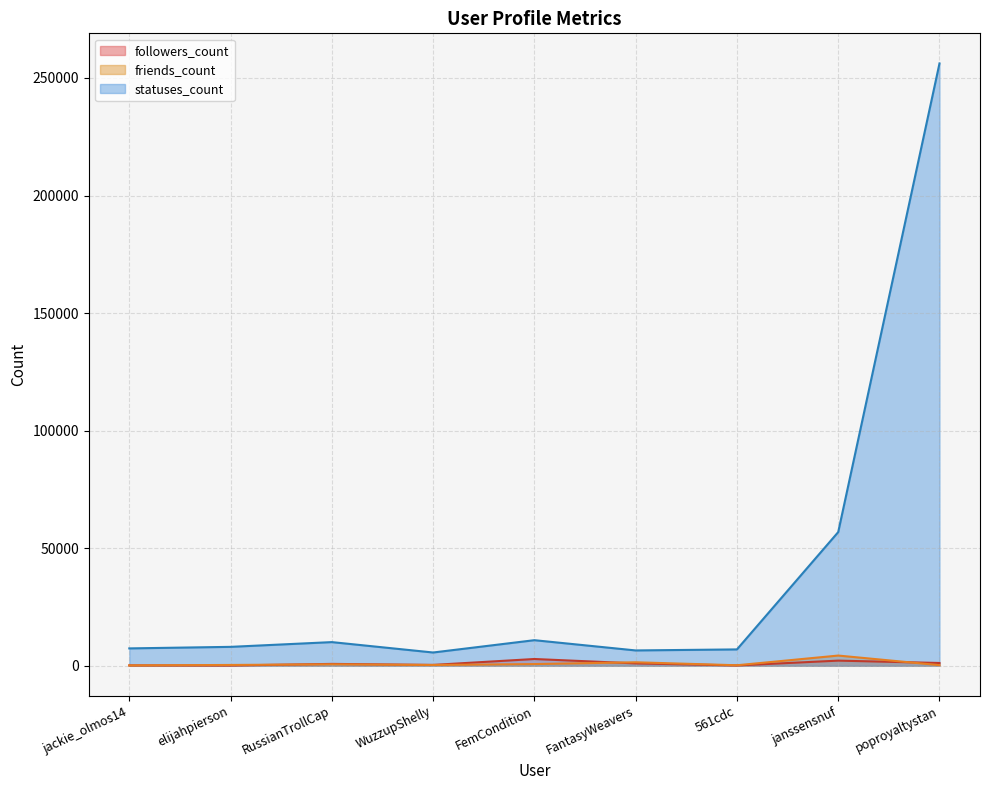

Reading right to left, extract all data points from this chart.

followers_count: poproyaltystan=1167	janssensnuf=2171	561cdc=119	FantasyWeavers=990	FemCondition=2861	WuzzupShelly=349	RussianTrollCap=780	elijahpierson=94	jackie_olmos14=147
friends_count: poproyaltystan=244	janssensnuf=4326	561cdc=203	FantasyWeavers=1467	FemCondition=705	WuzzupShelly=315	RussianTrollCap=593	elijahpierson=329	jackie_olmos14=132
statuses_count: poproyaltystan=256168	janssensnuf=56845	561cdc=6941	FantasyWeavers=6505	FemCondition=10864	WuzzupShelly=5626	RussianTrollCap=10048	elijahpierson=8028	jackie_olmos14=7372